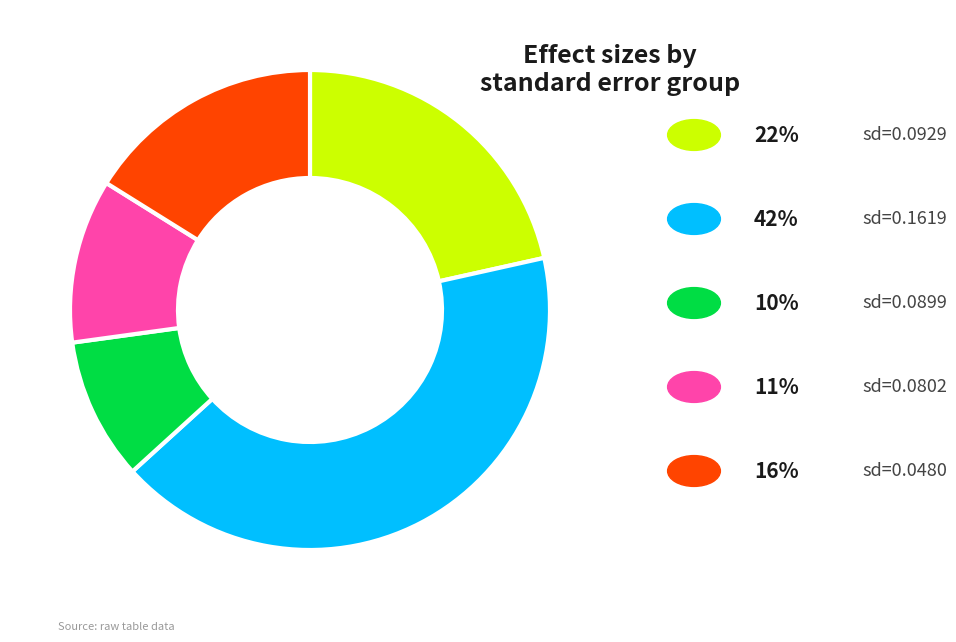

Is there any slice that represents more than half of the pie?

No